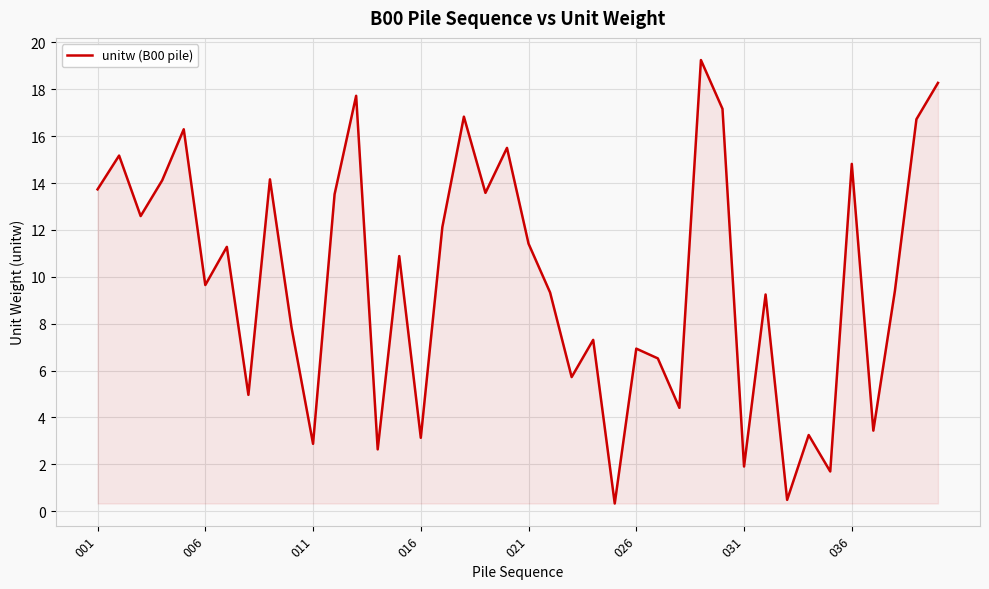

What is the maximum value shown in the chart?

19.2